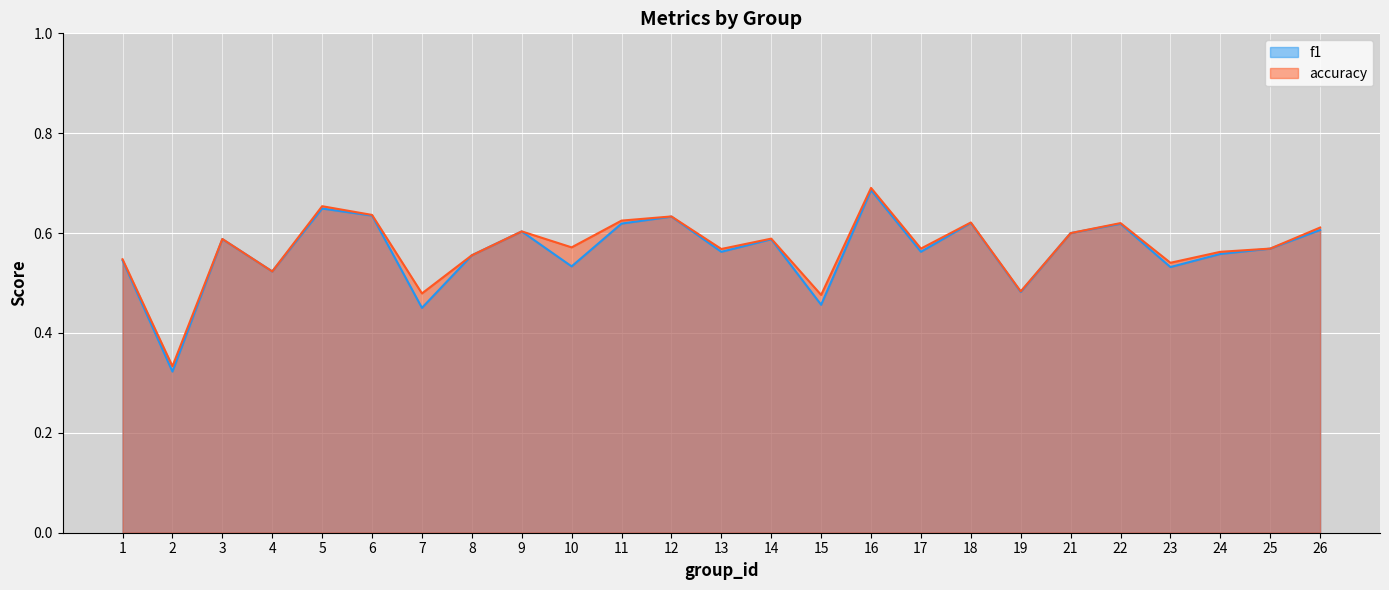

The accuracy series shows 0.8 at 23. True or false?

False